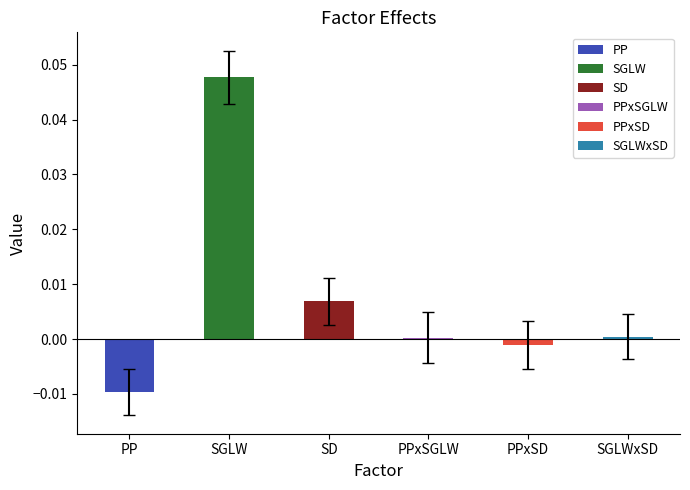

True or false: Mean has a value of -0.0 at PP.

False